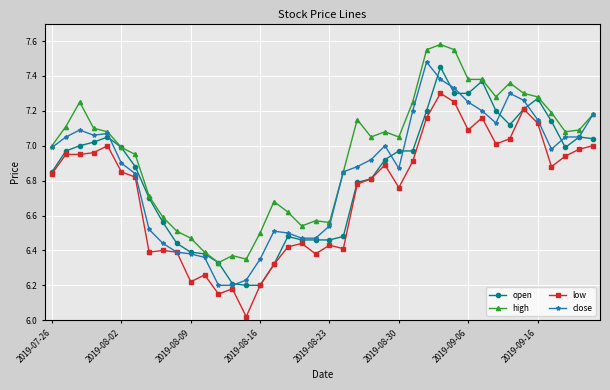

At how many categories does at least one series exceed 6?

40